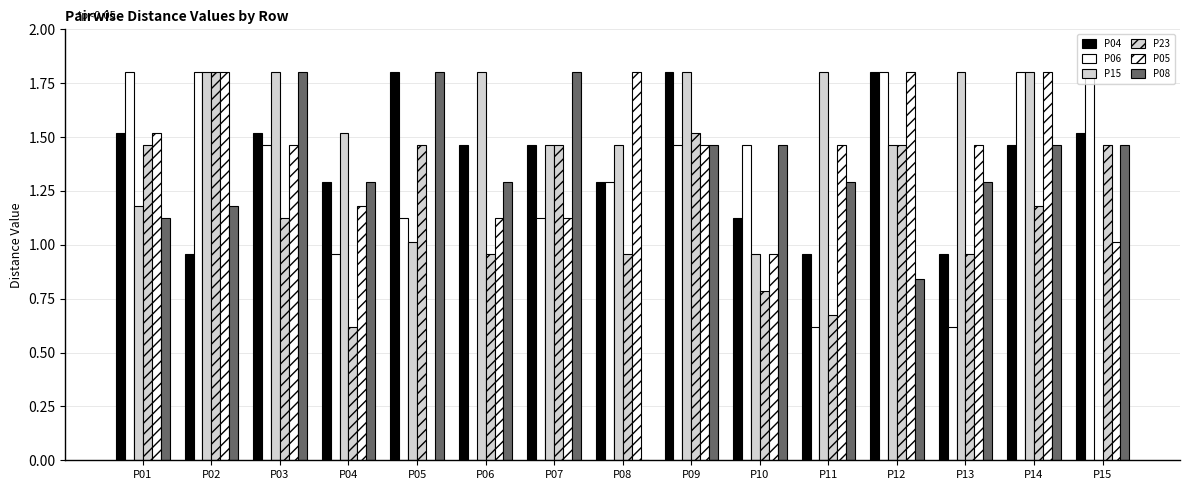

Count the number of categories in the chart.

15